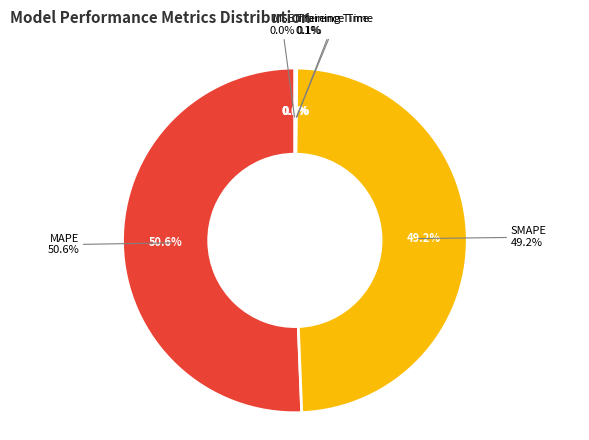

Which category has the smallest portion of the pie?

MSE